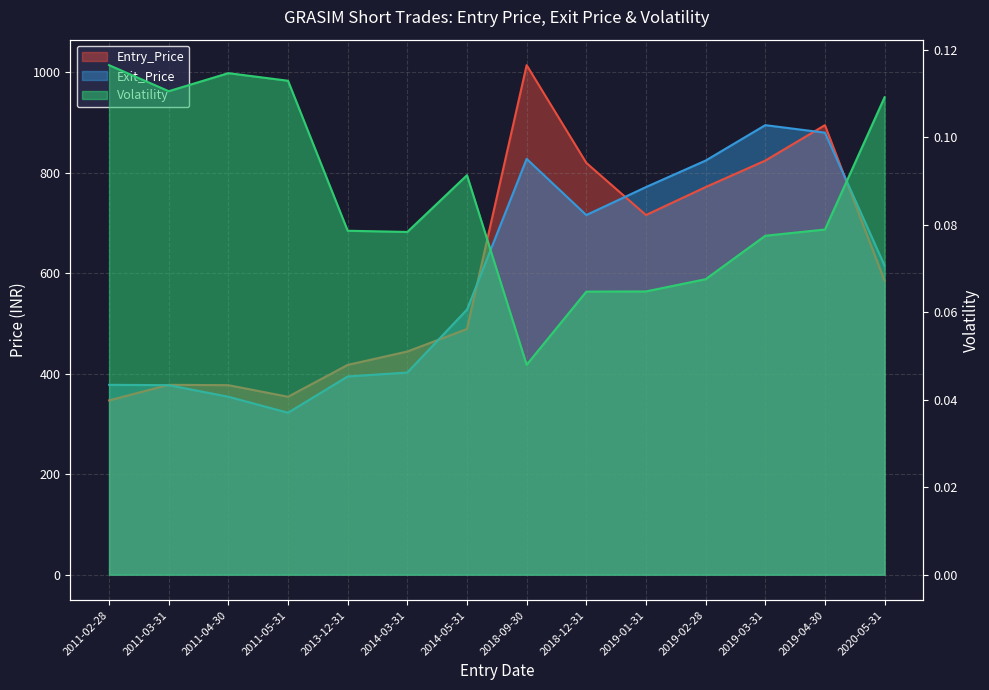

Reading left to right, transcribe all the data shown in this chart.

Entry_Price: 346.6	377.7	377.0	354.0	417.3	443.9	488.7	1013.6	819.2	715.4	771.0	823.7	894.2	584.6
Exit_Price: 377.7	377.0	354.0	322.2	394.3	402.1	527.3	827.1	715.4	771.0	823.7	894.2	879.2	614.9
Volatility: 0.1	0.1	0.1	0.1	0.1	0.1	0.1	0.0	0.1	0.1	0.1	0.1	0.1	0.1